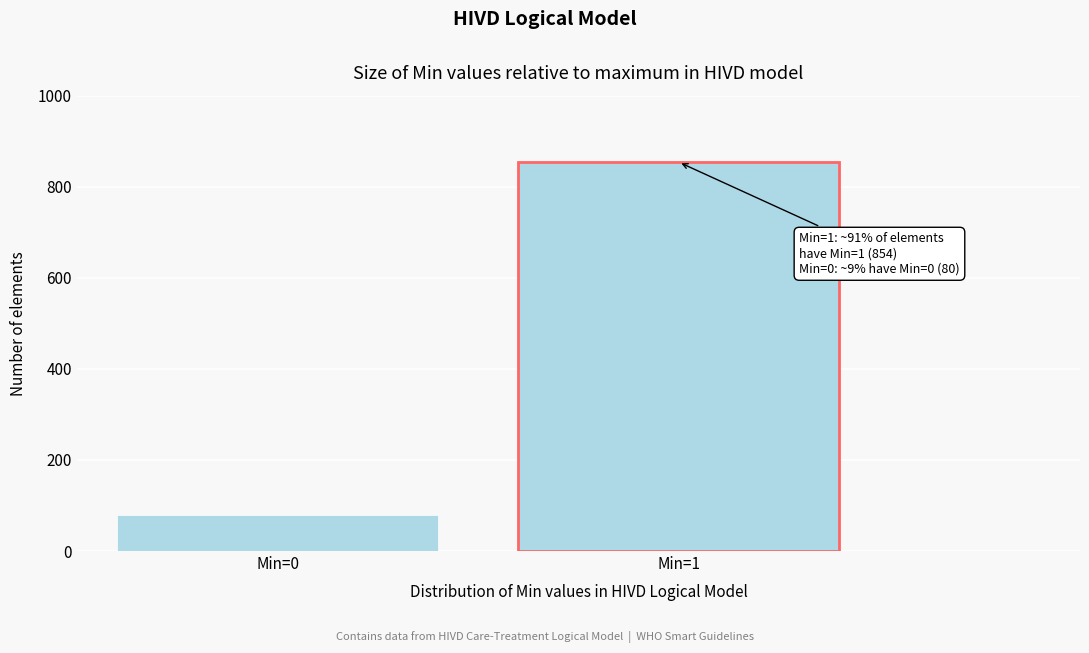

Reading left to right, what are all the values shown in this chart?

Min=0=80	Min=1=854